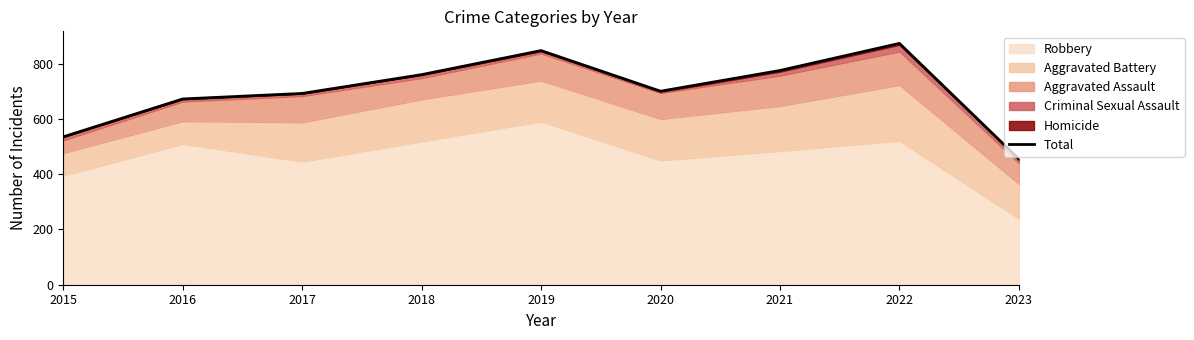

Where does the data first go above 700?

2018